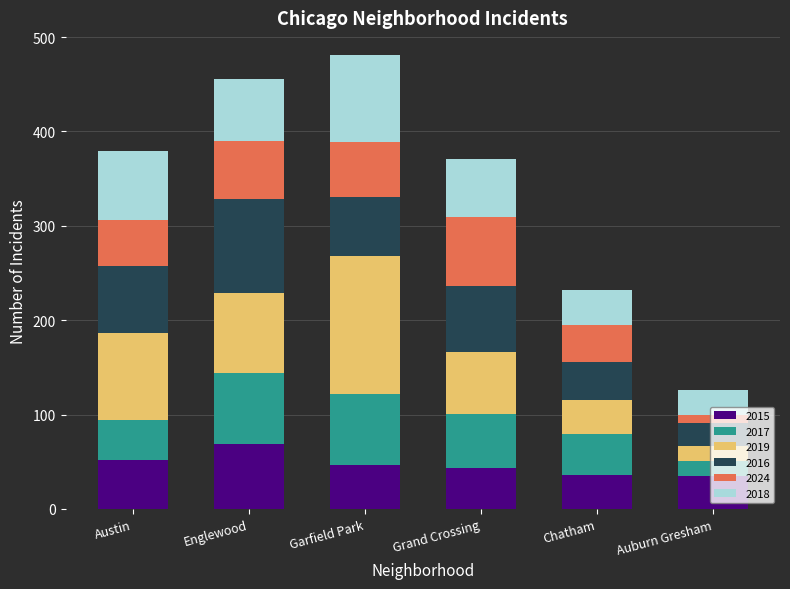

What is the highest value of the 2015 series?

69